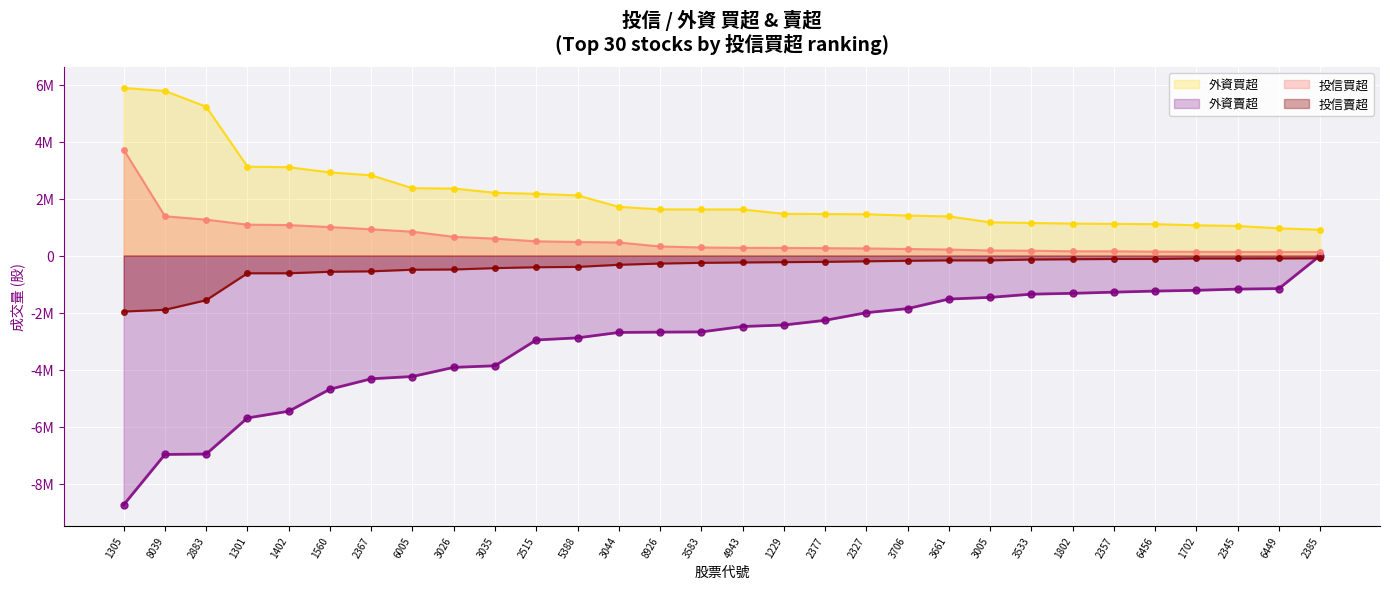

Between 3026 and 2357, which is larger?

3026